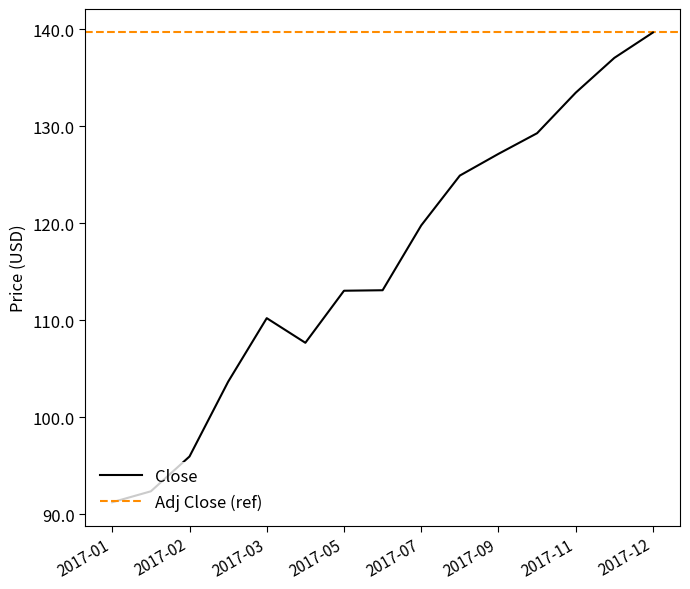

What is the sum of all values?

1738.7